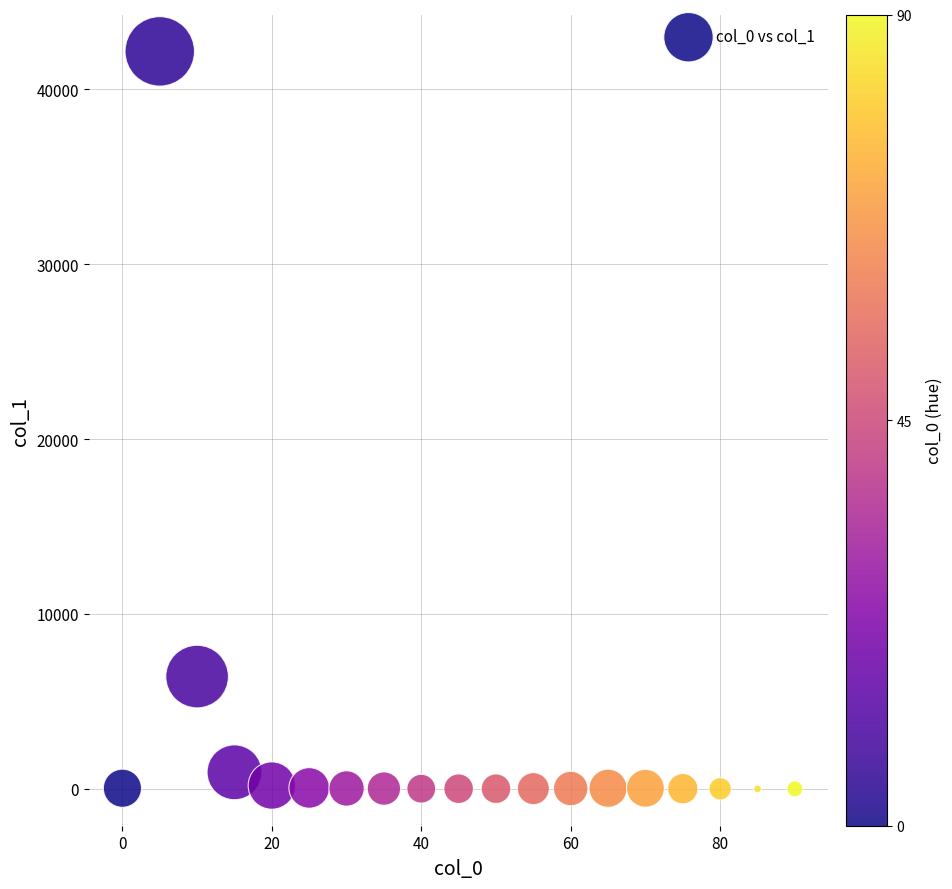

What Y value in the scatter plot is closest to 21081?

6420